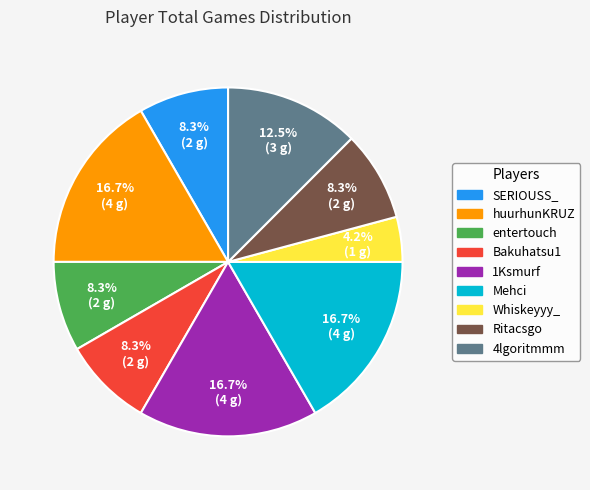

To the nearest percent, what percentage of the pie is Mehci?

17%